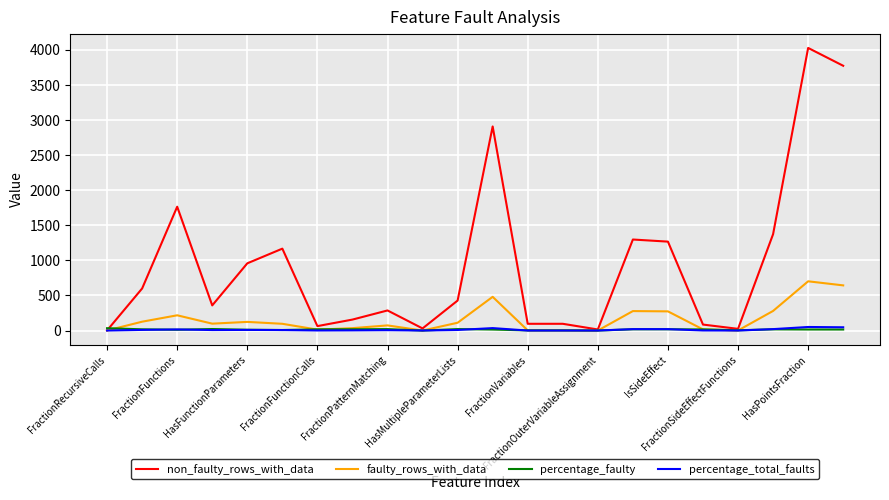

Which series has the largest total across all categories?

non_faulty_rows_with_data